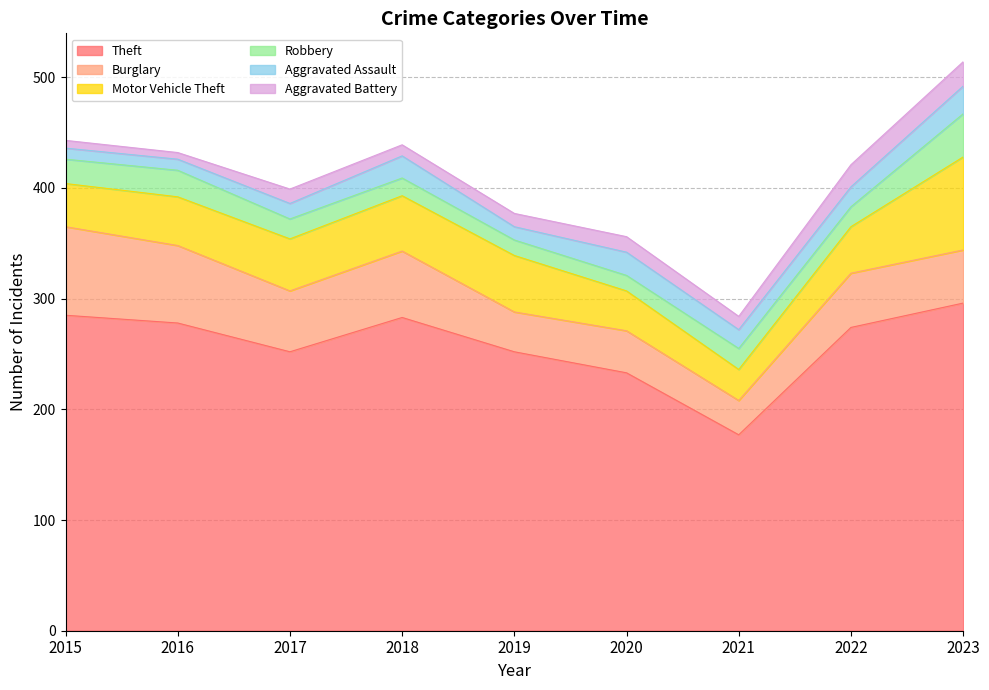

What is the highest value of the Aggravated Battery series?

22